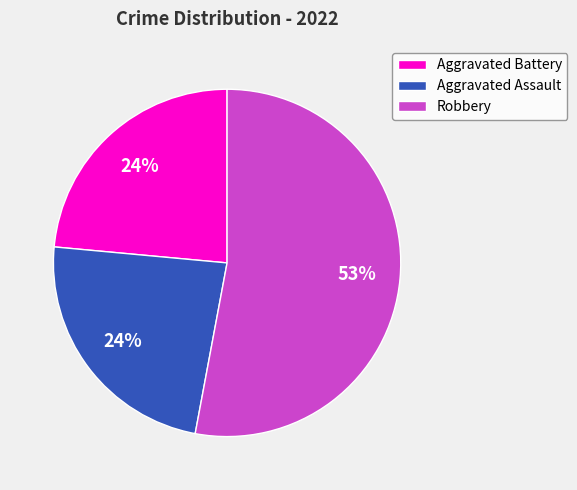

How many segments does this pie chart have?

3